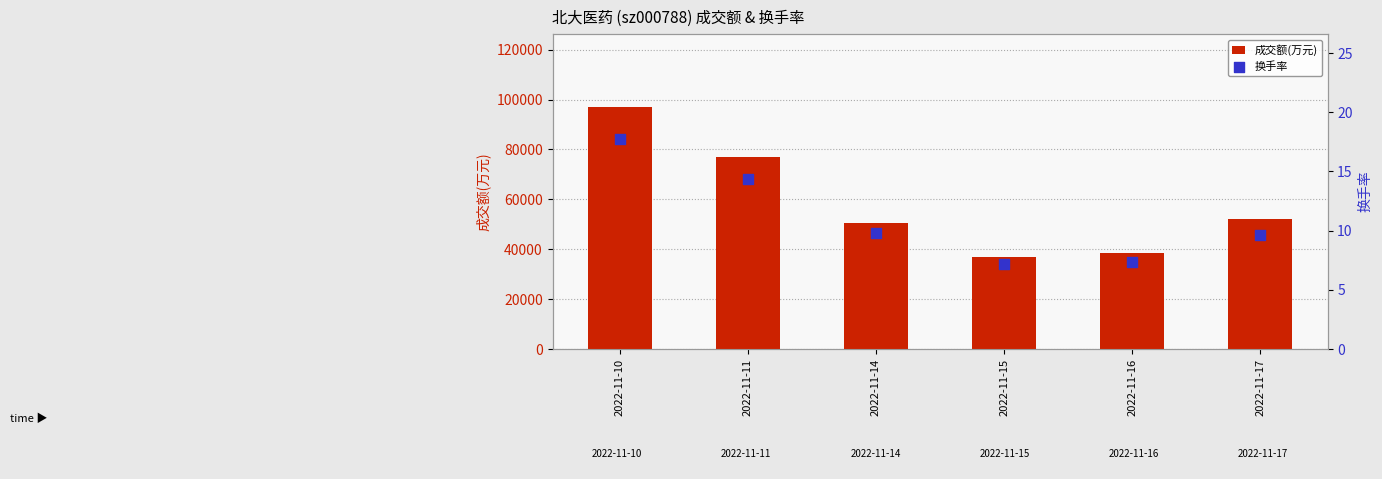

What is the total value across all series at 2022-11-10?

97139.7